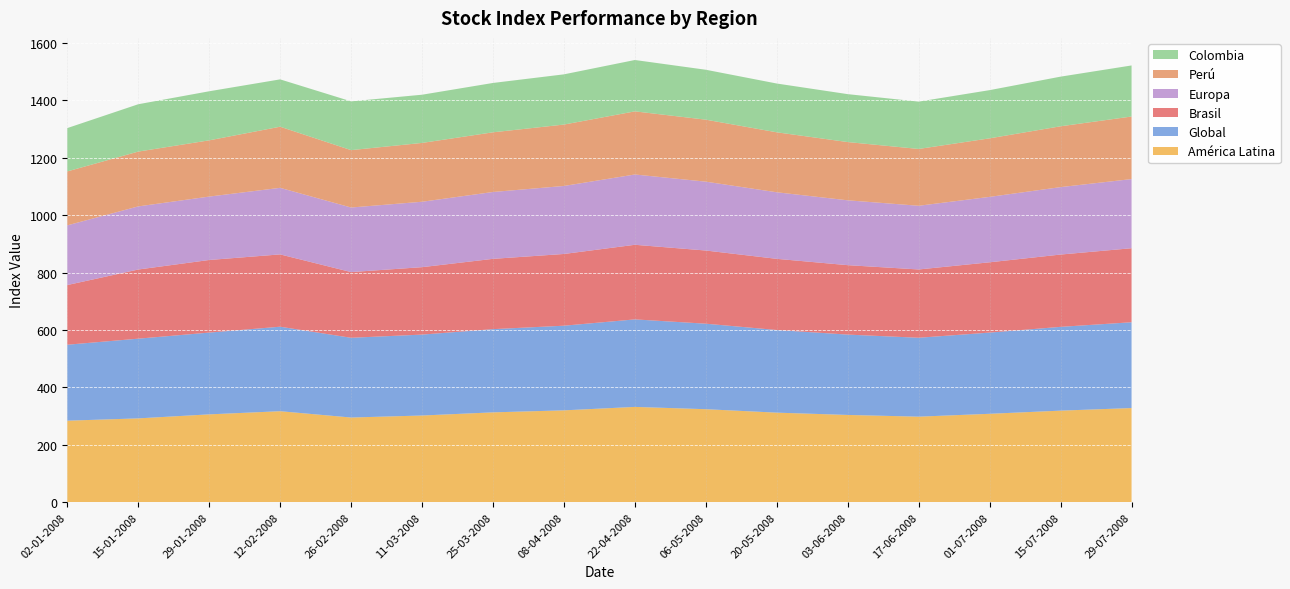

Reading left to right, extract all data points from this chart.

Brasil: 208.0	241.0	253.0	252.0	229.0	235.0	245.0	250.0	260.0	255.0	248.0	242.0	238.0	245.0	252.0	258.0
Global: 264.7	277.8	285.0	294.5	277.9	282.0	290.0	295.0	305.0	298.0	288.0	280.0	275.0	283.0	292.0	299.0
América Latina: 284.0	292.0	306.0	317.0	295.0	302.0	313.0	320.0	332.0	324.0	312.0	304.0	298.0	308.0	319.0	328.0
Colombia: 151.0	165.0	171.0	165.0	170.0	168.0	172.0	175.0	179.0	174.0	170.0	167.0	165.0	168.0	173.0	178.0
Europa: 208.0	220.0	221.0	232.0	225.0	228.0	233.0	237.0	245.0	240.0	232.0	226.0	222.0	228.0	235.0	241.0
Perú: 188.0	191.0	196.0	213.0	200.0	205.0	208.0	214.0	220.0	216.0	209.0	203.0	198.0	204.0	212.0	218.0